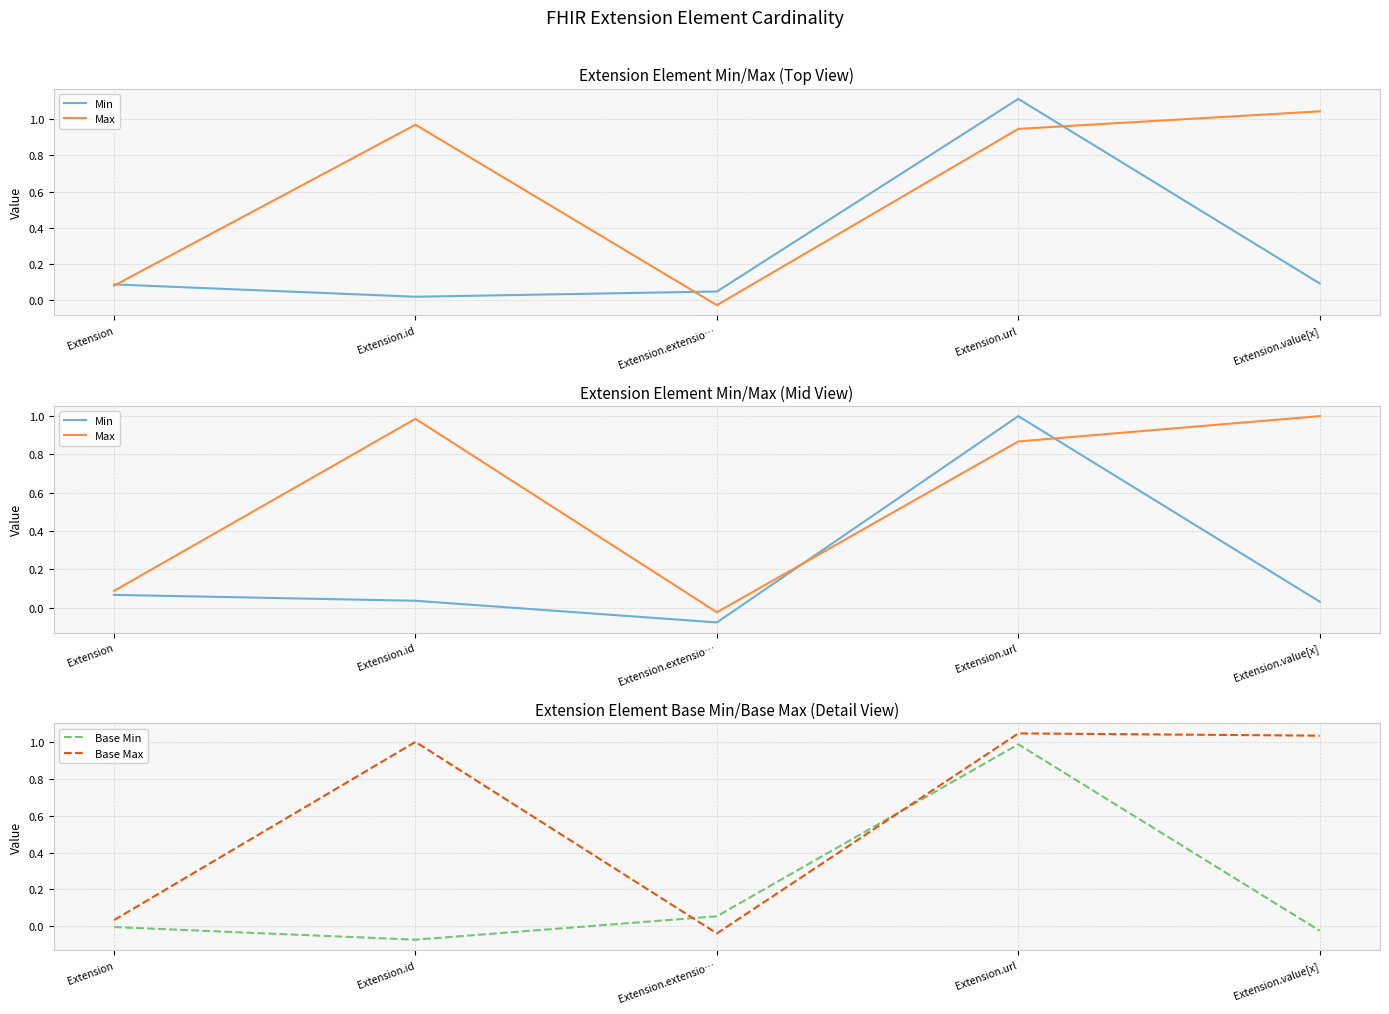

What is the label of the 4th point from the left?

Extension.url